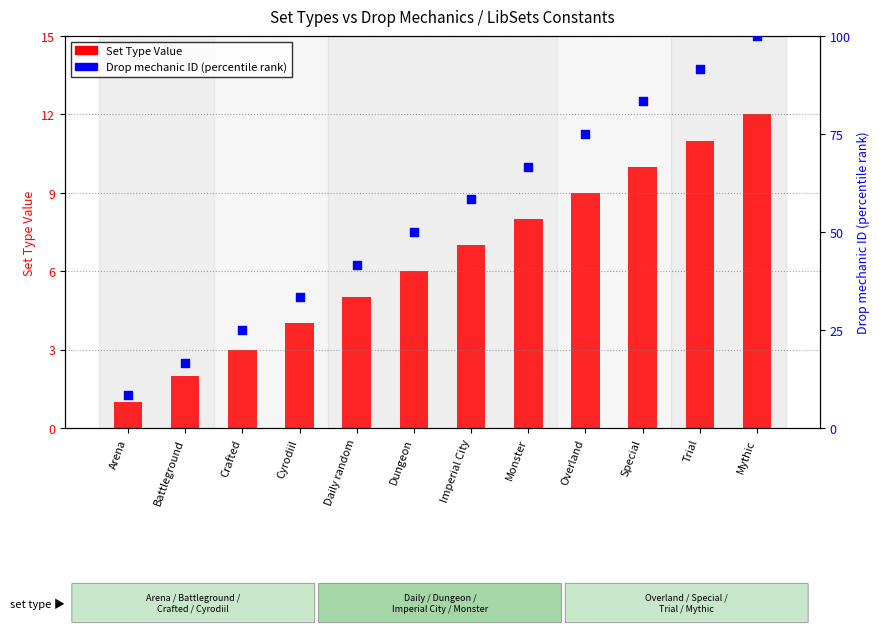

Which series has the largest Y range (max minus min)?

Drop mechanic ID (scaled %)